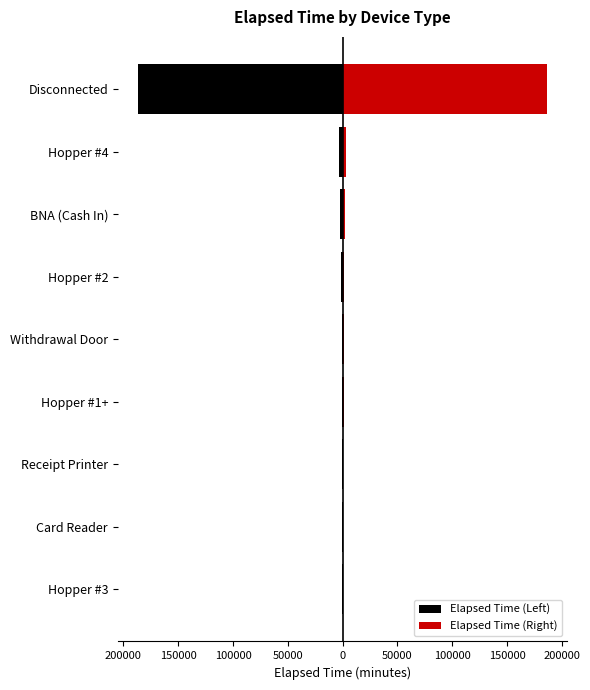

What is the greatest value displayed?

186405